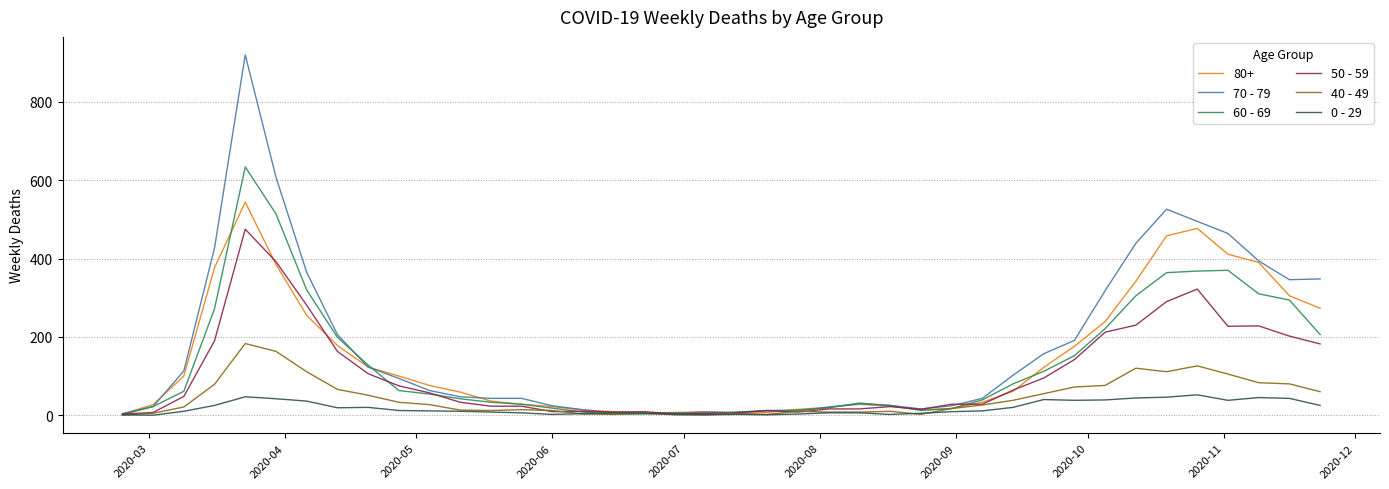

Which series has the largest range (max minus min)?

70 - 79